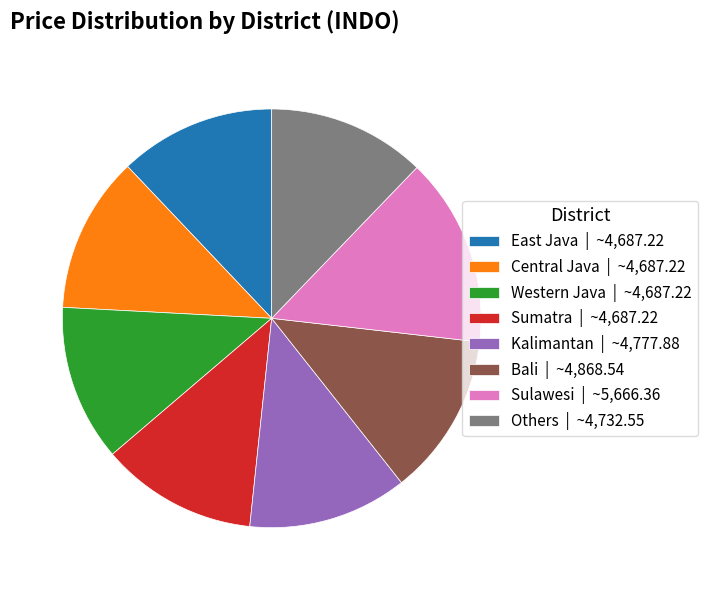

Do Kalimantan | ~4,777.88 and Western Java | ~4,687.22 together represent more than half of the pie?

No